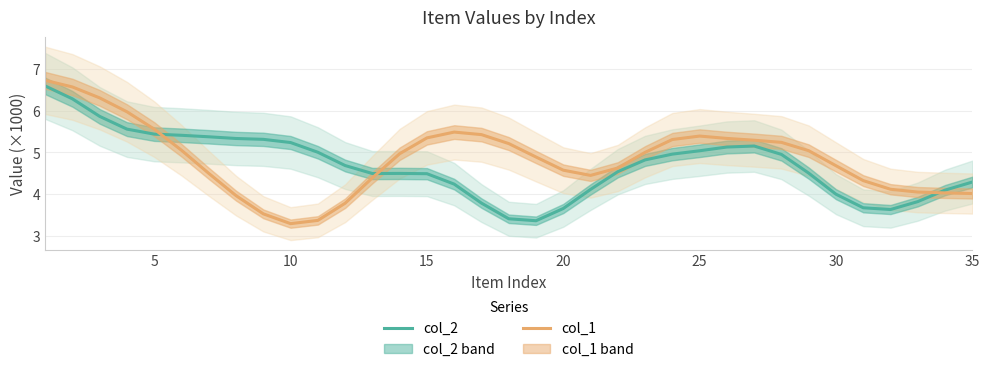

After their last crossing, which series has the higher values: col_1 or col_2?

col_2